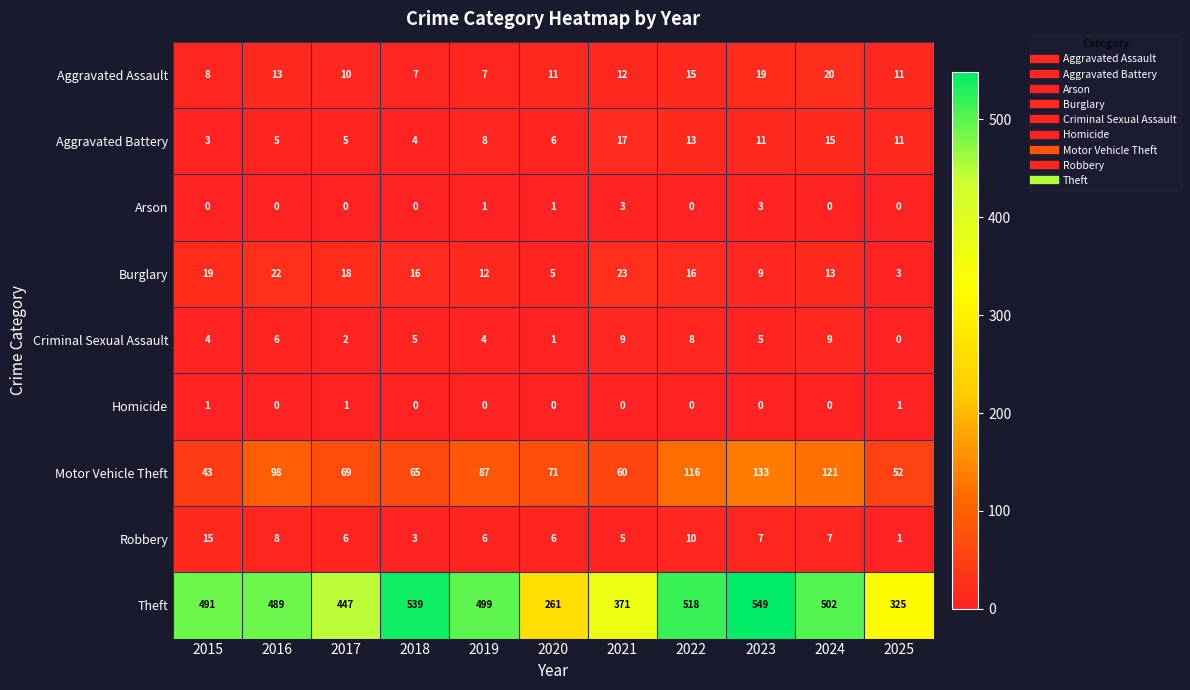

What is the maximum value for Aggravated Assault?

20